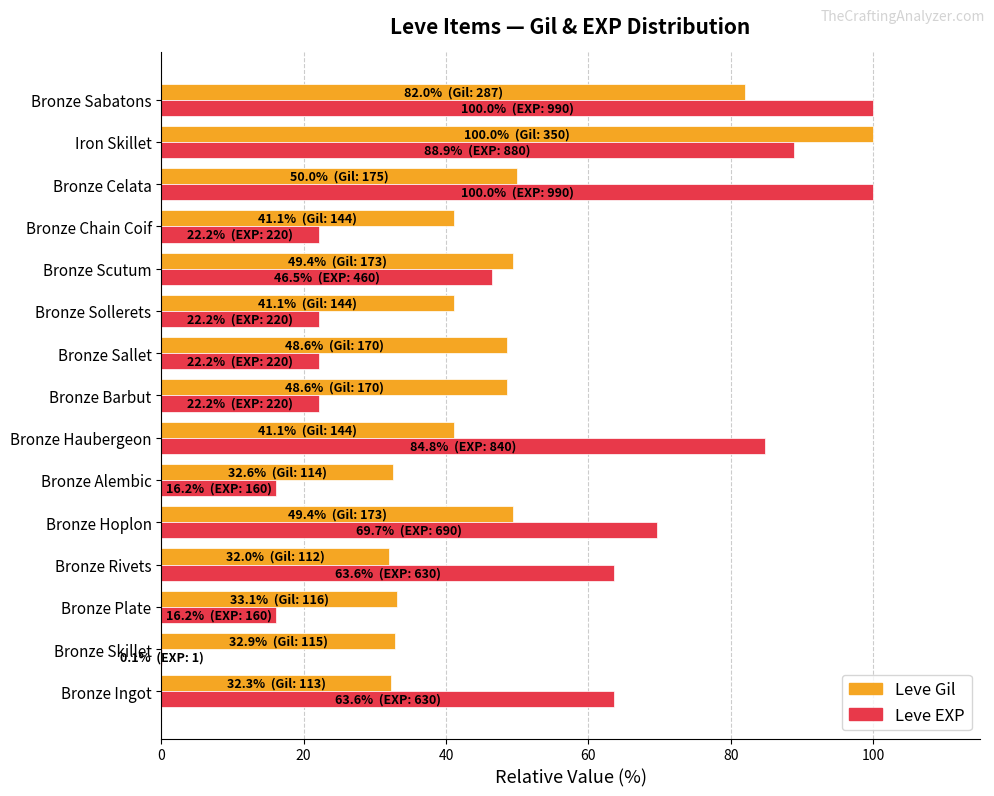

What is the approximate value of Leve Gil at Bronze Haubergeon?

41.1